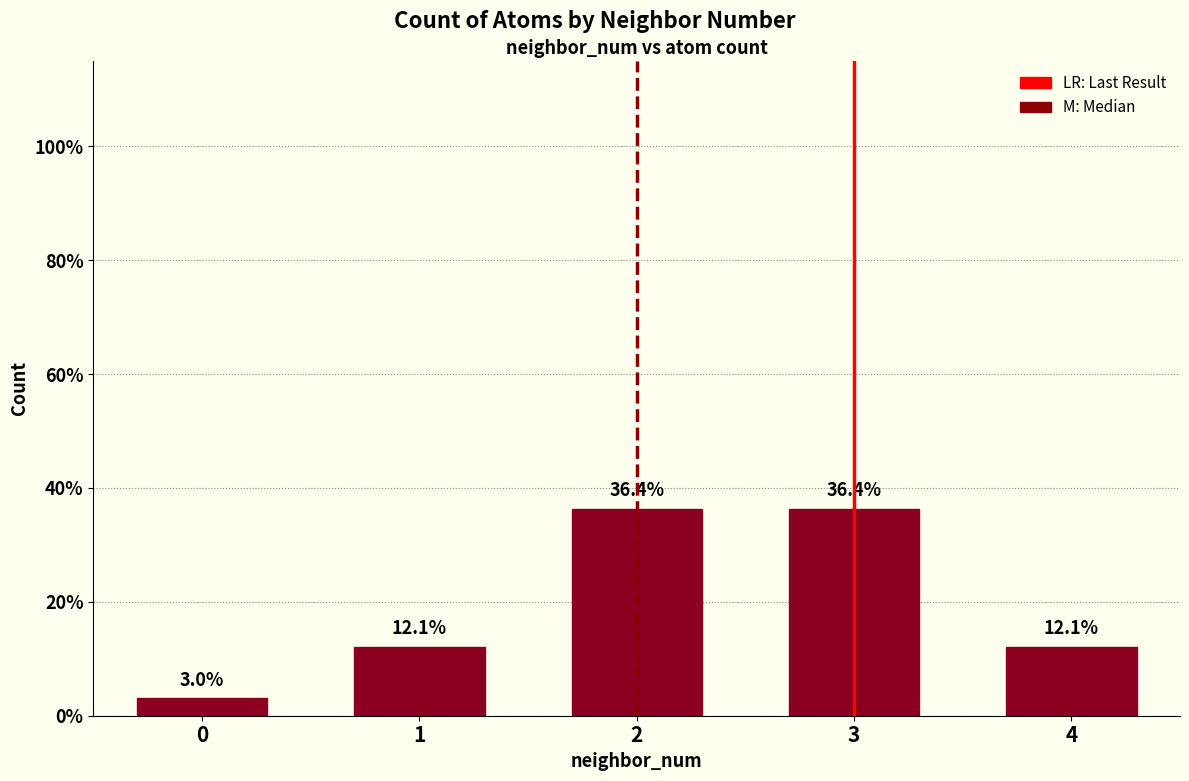

How many data points are less than 12?

1